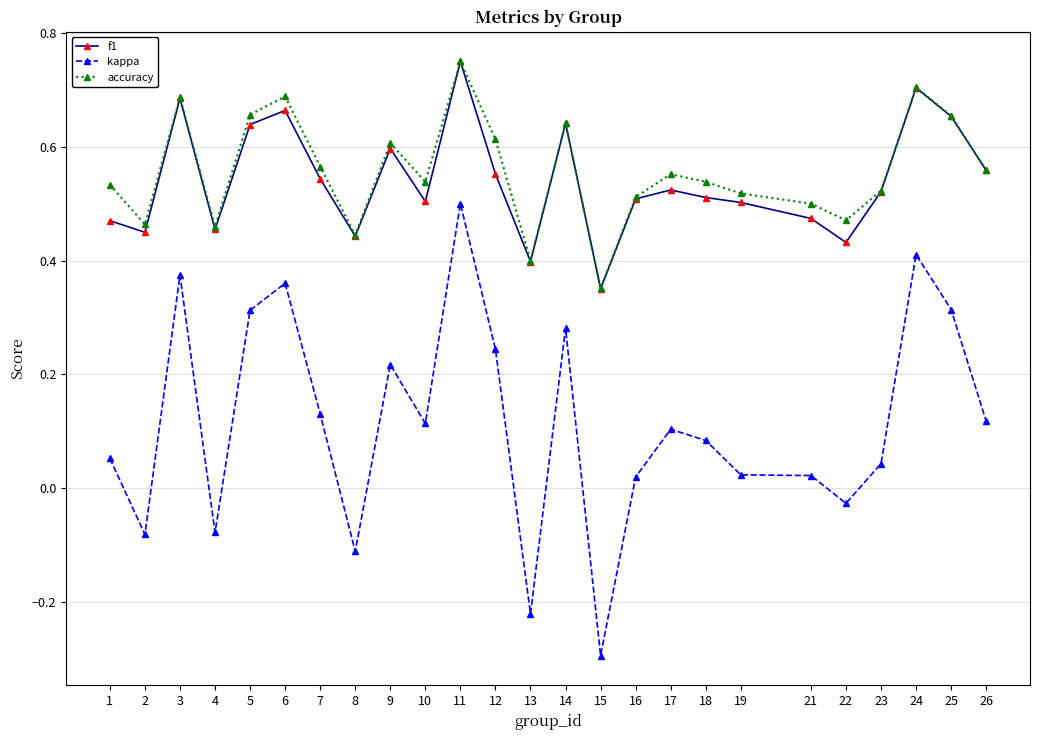

Count the number of categories in the chart.

25